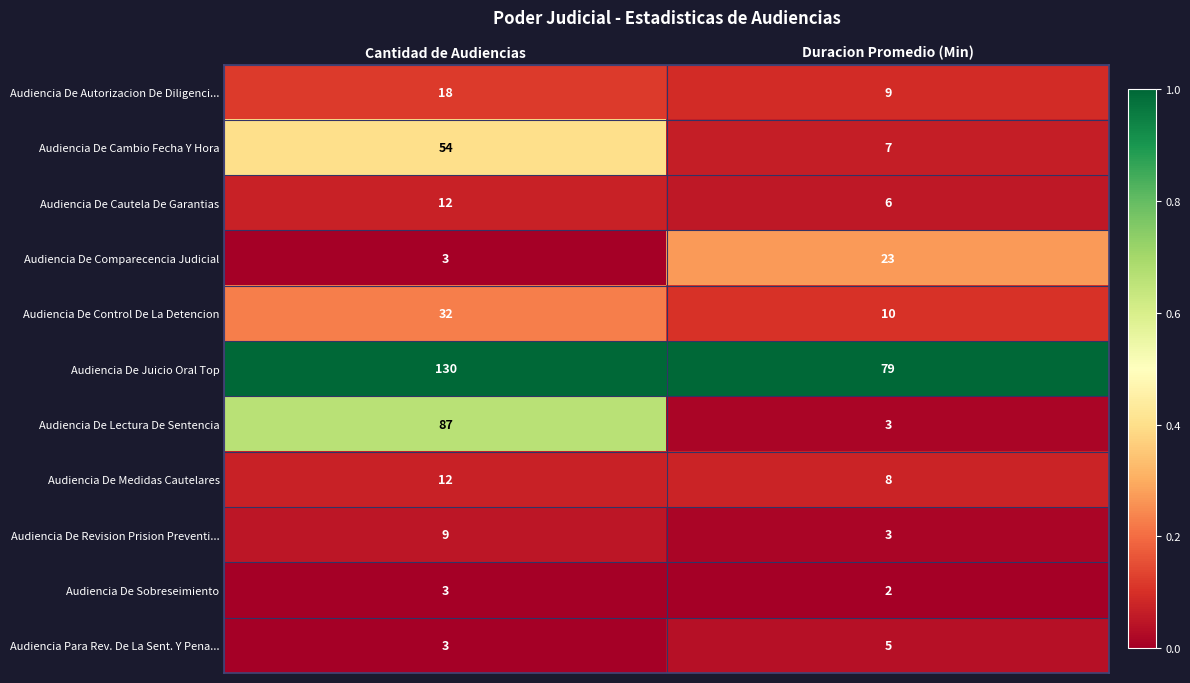

Reading left to right, list all the values displayed in this chart.

Audiencia De Autorizacion De Diligenci...: Cantidad de Audiencias=18	Duracion Promedio (Min)=9
Audiencia De Cambio Fecha Y Hora: Cantidad de Audiencias=54	Duracion Promedio (Min)=7
Audiencia De Cautela De Garantias: Cantidad de Audiencias=12	Duracion Promedio (Min)=6
Audiencia De Comparecencia Judicial: Cantidad de Audiencias=3	Duracion Promedio (Min)=23
Audiencia De Control De La Detencion: Cantidad de Audiencias=32	Duracion Promedio (Min)=10
Audiencia De Juicio Oral Top: Cantidad de Audiencias=130	Duracion Promedio (Min)=79
Audiencia De Lectura De Sentencia: Cantidad de Audiencias=87	Duracion Promedio (Min)=3
Audiencia De Medidas Cautelares: Cantidad de Audiencias=12	Duracion Promedio (Min)=8
Audiencia De Revision Prision Preventi...: Cantidad de Audiencias=9	Duracion Promedio (Min)=3
Audiencia De Sobreseimiento: Cantidad de Audiencias=3	Duracion Promedio (Min)=2
Audiencia Para Rev. De La Sent. Y Pena...: Cantidad de Audiencias=3	Duracion Promedio (Min)=5